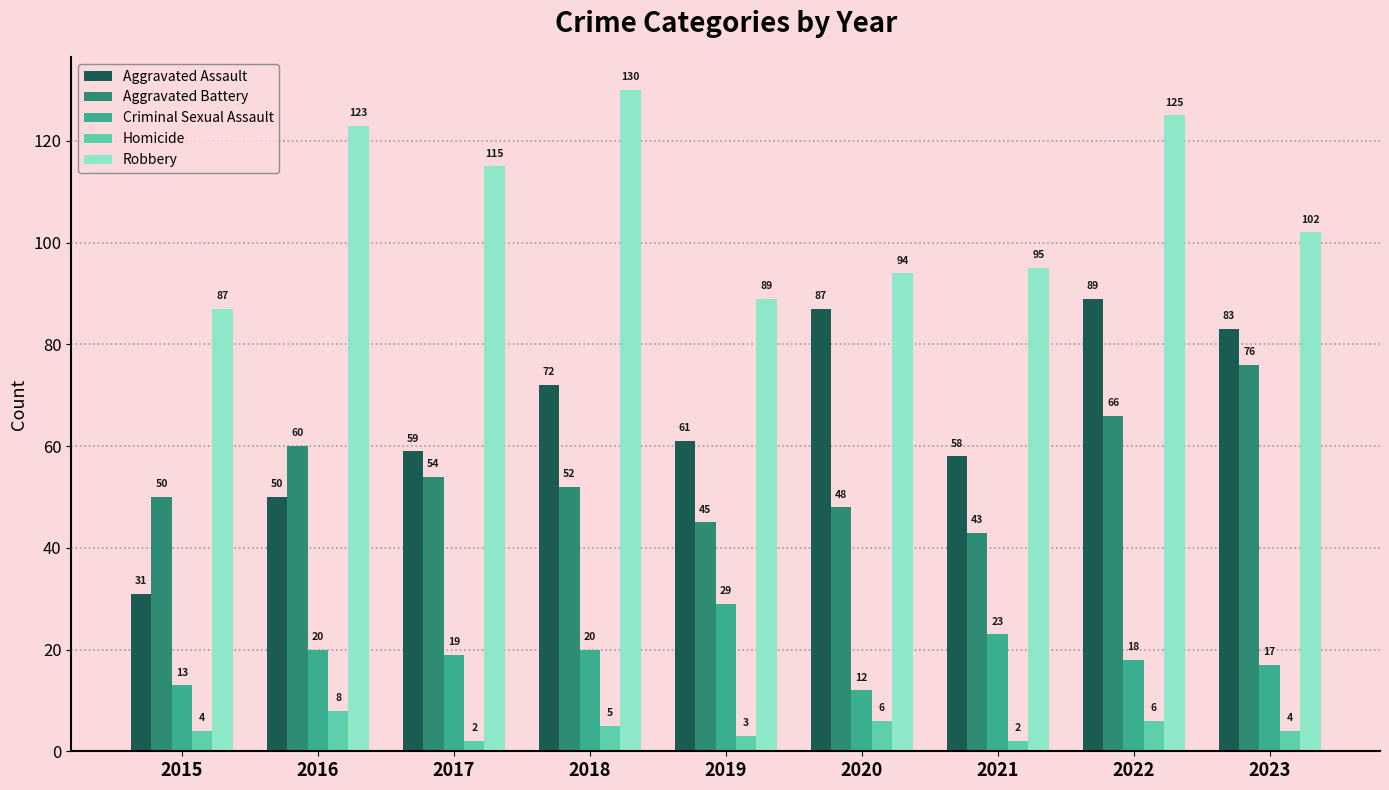

Reading left to right, transcribe all the data shown in this chart.

Aggravated Assault: 2015=31	2016=50	2017=59	2018=72	2019=61	2020=87	2021=58	2022=89	2023=83
Aggravated Battery: 2015=50	2016=60	2017=54	2018=52	2019=45	2020=48	2021=43	2022=66	2023=76
Criminal Sexual Assault: 2015=13	2016=20	2017=19	2018=20	2019=29	2020=12	2021=23	2022=18	2023=17
Homicide: 2015=4	2016=8	2017=2	2018=5	2019=3	2020=6	2021=2	2022=6	2023=4
Robbery: 2015=87	2016=123	2017=115	2018=130	2019=89	2020=94	2021=95	2022=125	2023=102